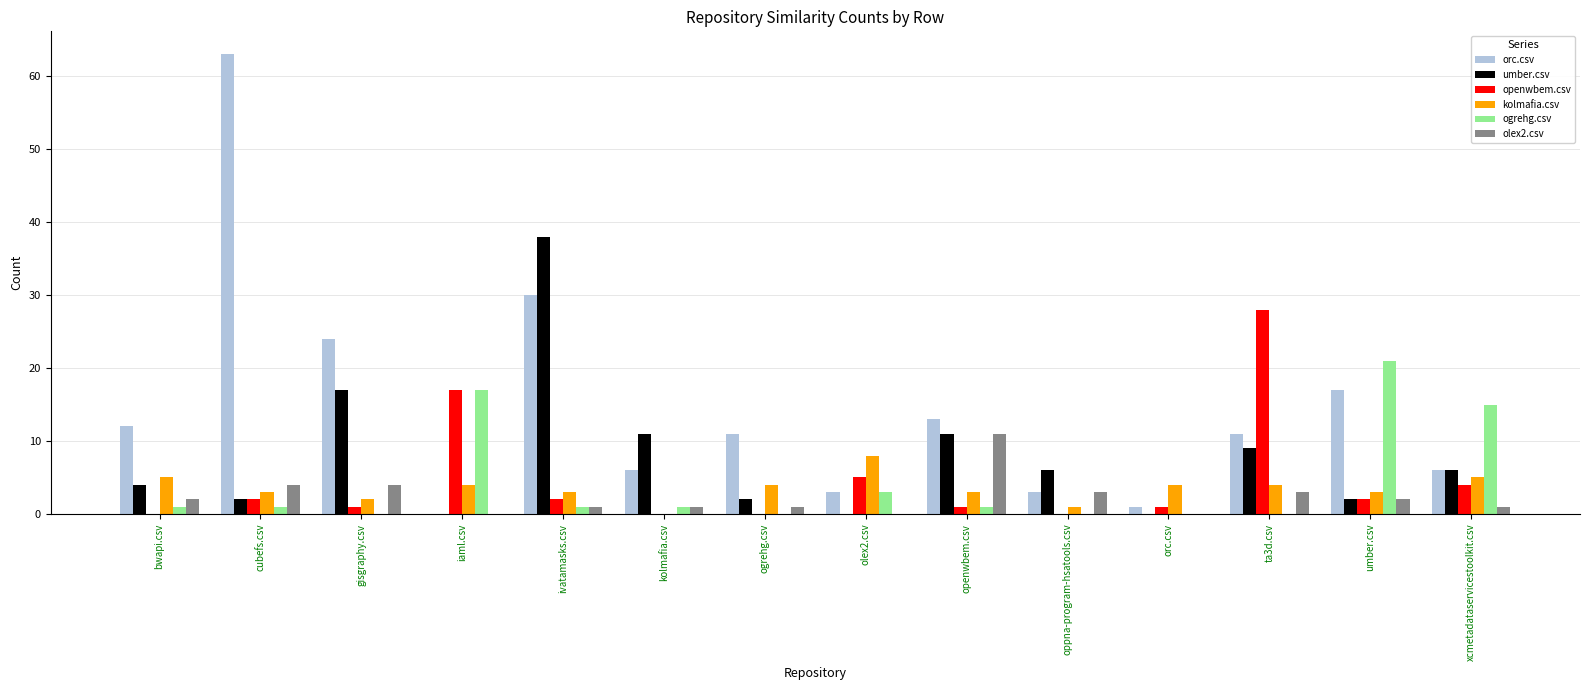

What is the average value of the umber.csv series?

8